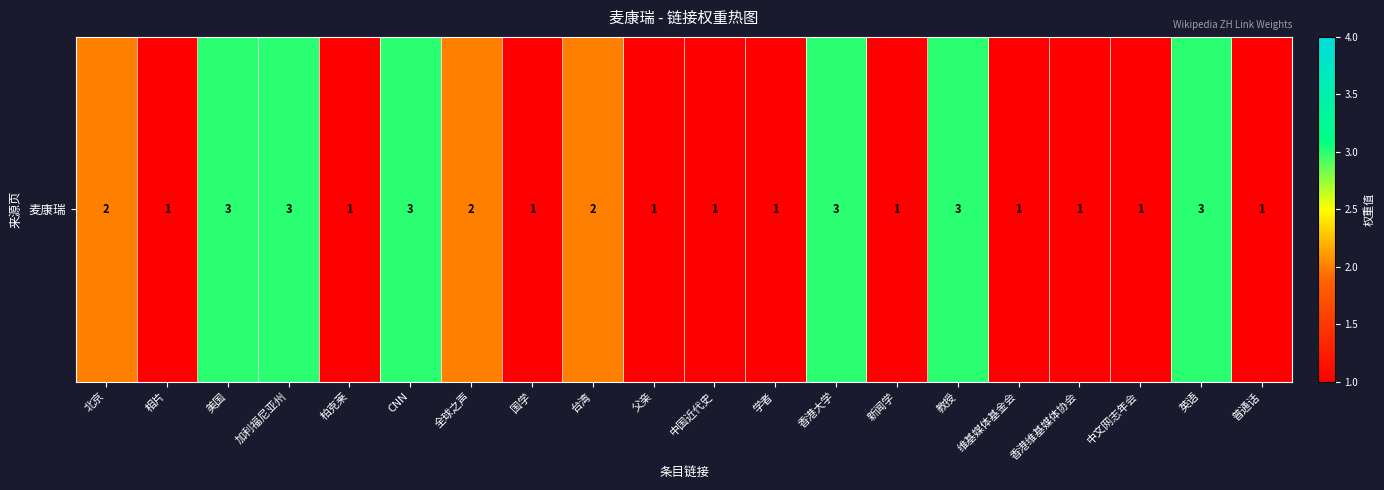

Rank the categories by value from lowest to highest.

相片, 柏克莱, 国学, 父亲, 中国近代史, 学者, 新闻学, 维基媒体基金会, 香港维基媒体协会, 中文网志年会, 普通话, 北京, 全球之声, 台湾, 美国, 加利福尼亚州, CNN, 香港大学, 教授, 英语